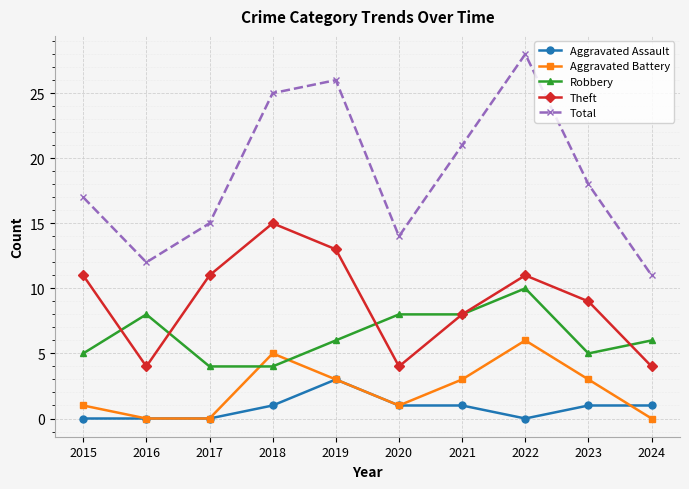

Reading right to left, what are all the values shown in this chart?

Aggravated Assault: 1	1	0	1	1	3	1	0	0	0
Aggravated Battery: 0	3	6	3	1	3	5	0	0	1
Robbery: 6	5	10	8	8	6	4	4	8	5
Theft: 4	9	11	8	4	13	15	11	4	11
Total: 11	18	28	21	14	26	25	15	12	17